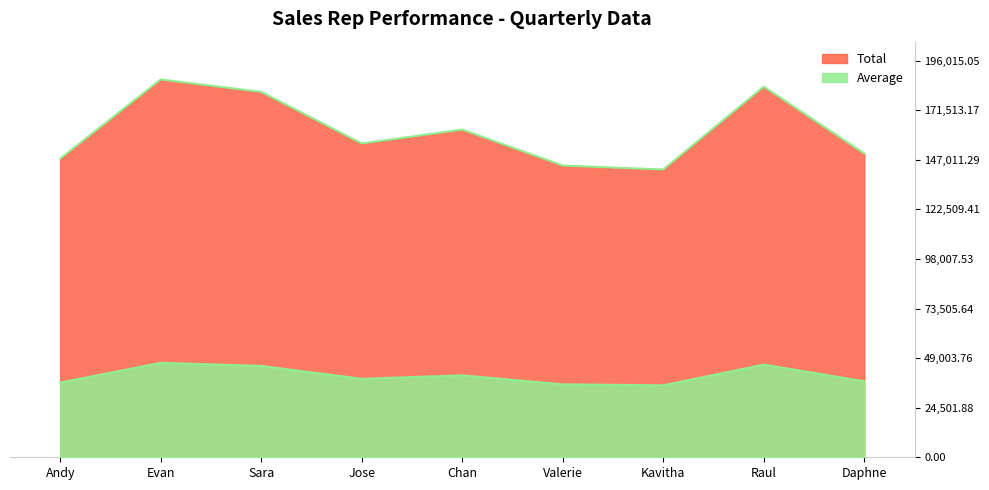

True or false: Total and Average cross at least once.

False